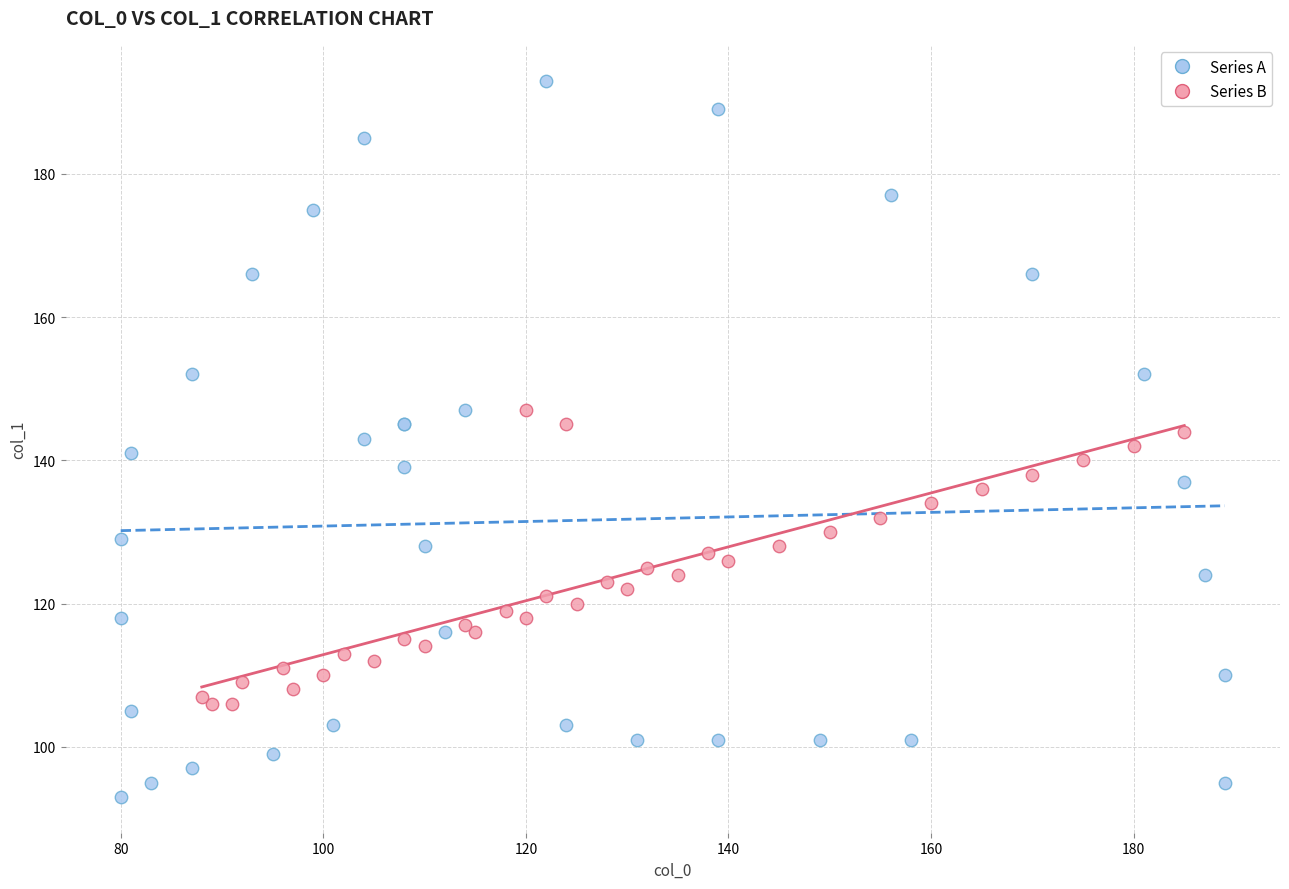

Which series contains the highest Y value?

Series A